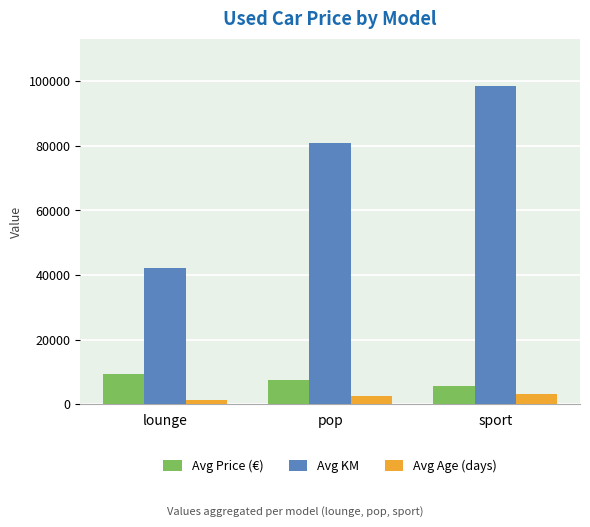

Reading right to left, extract all data points from this chart.

Avg Price (€): sport=5589	pop=7423	lounge=9432
Avg KM: sport=98388	pop=80738	lounge=42253
Avg Age (days): sport=3102	pop=2436	lounge=1212